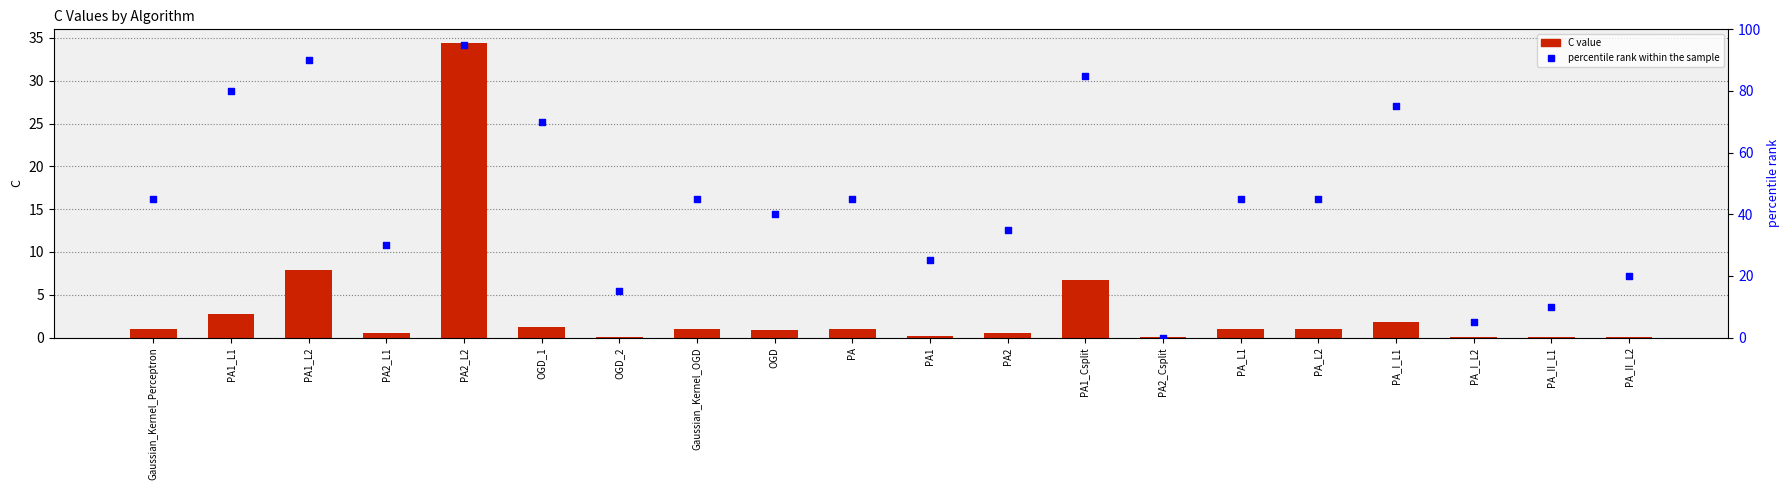

Which series reaches the minimum Y coordinate?

percentile rank within the sample